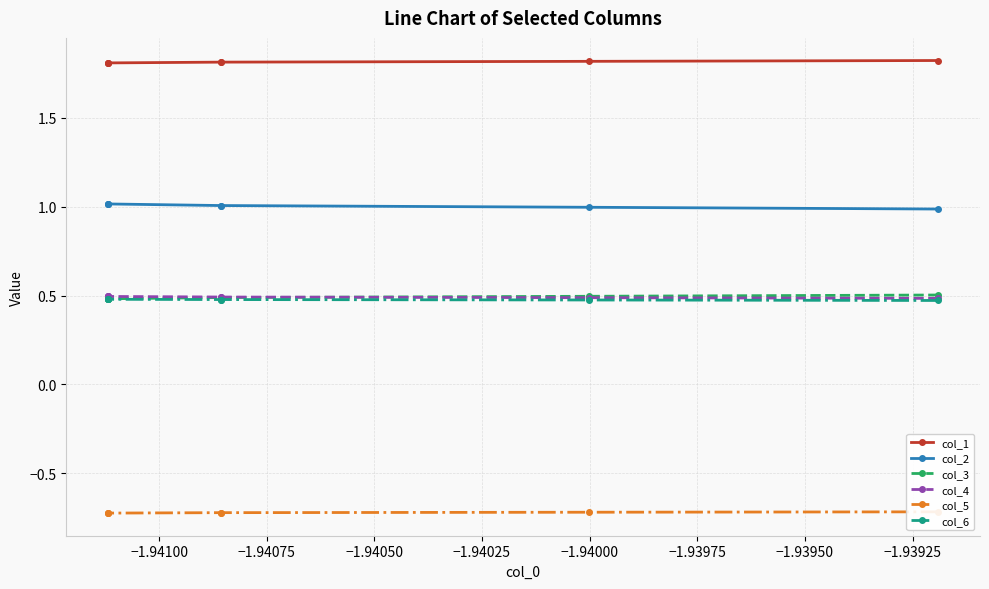

True or false: col_5 has a value of -0.5 at −1.93975.

False